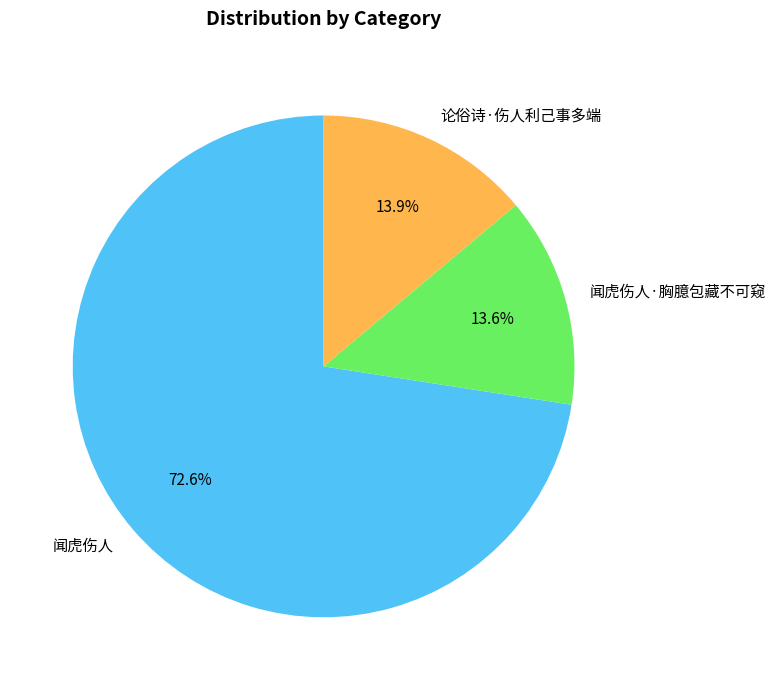

What is the largest slice in the pie chart?

闻虎伤人